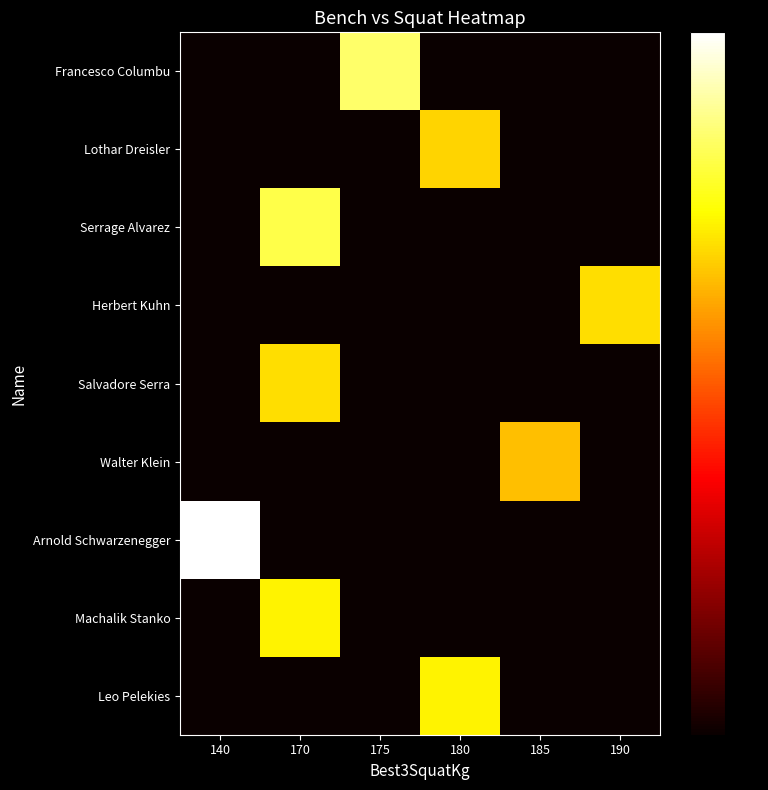

What is the maximum value shown in the chart?

165.0